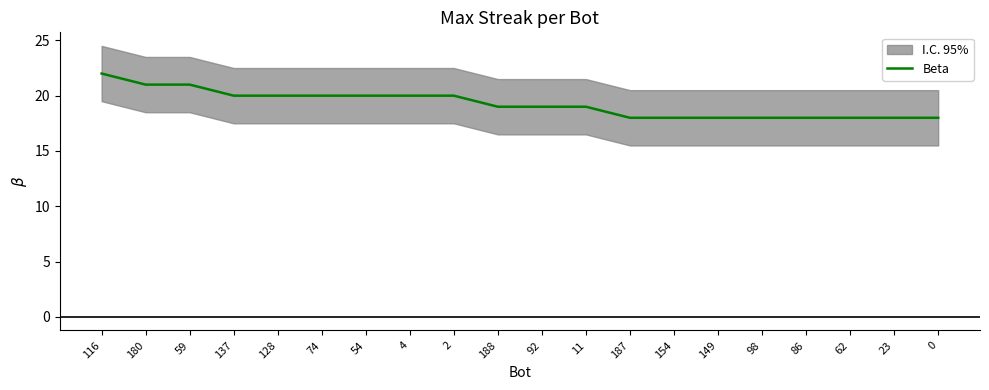

List the labels in order of value, largest first.

116, 180, 59, 137, 128, 74, 54, 4, 2, 188, 92, 11, 187, 154, 149, 98, 86, 62, 23, 0